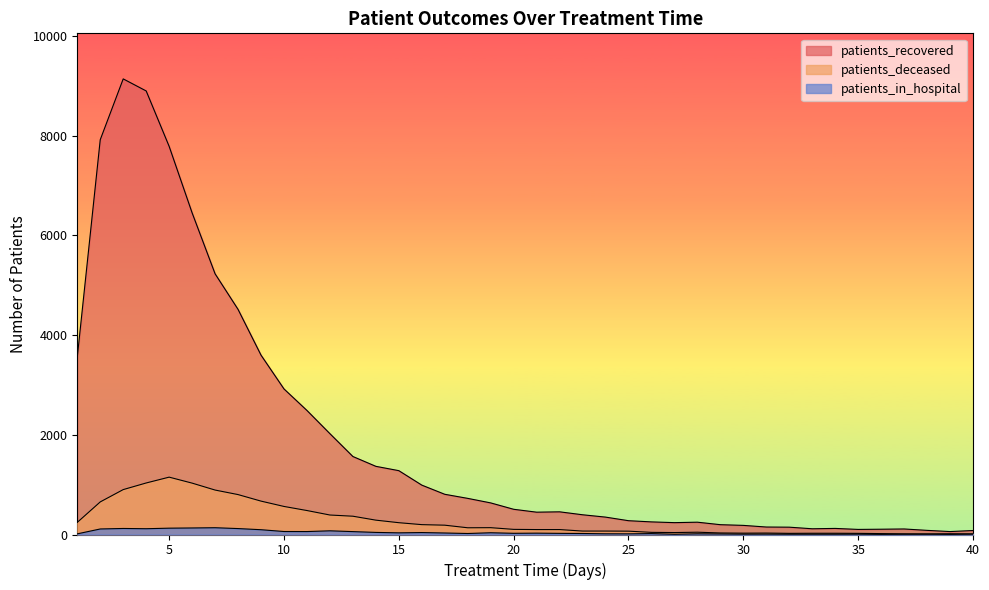

Rank the series at 30 from lowest to highest value.

patients_in_hospital, patients_deceased, patients_recovered